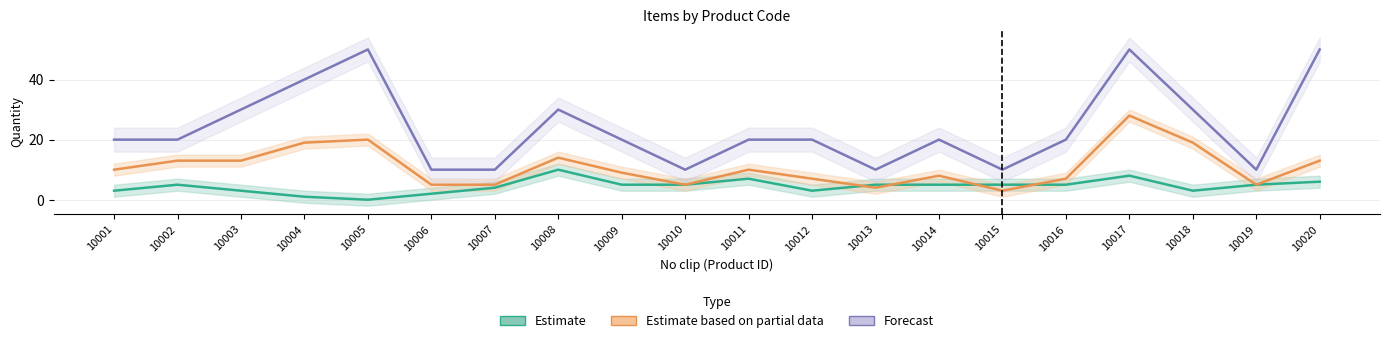

The Forecast series shows 6 at 10006. True or false?

False